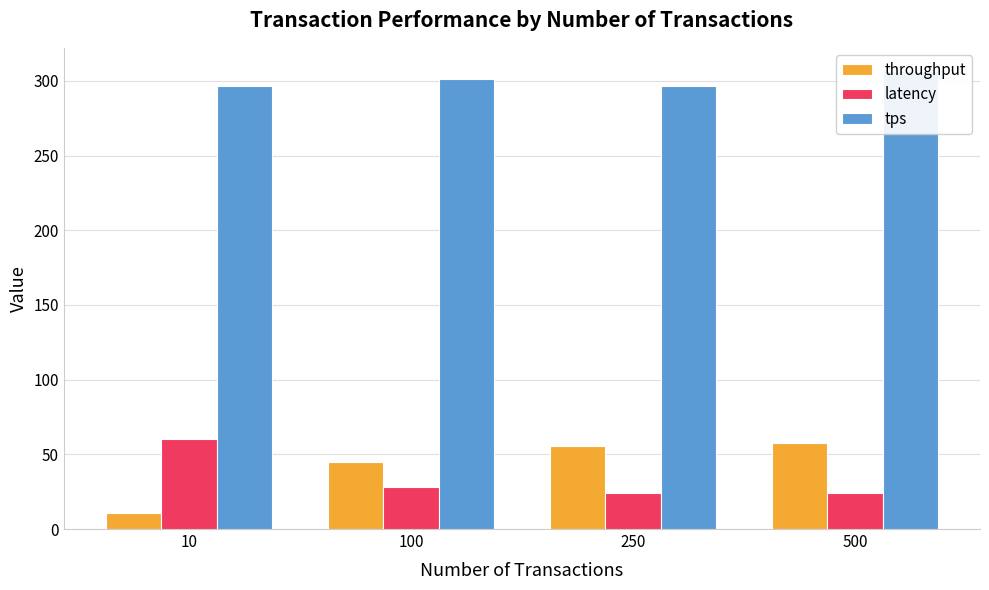

What is the smallest value displayed?

10.6